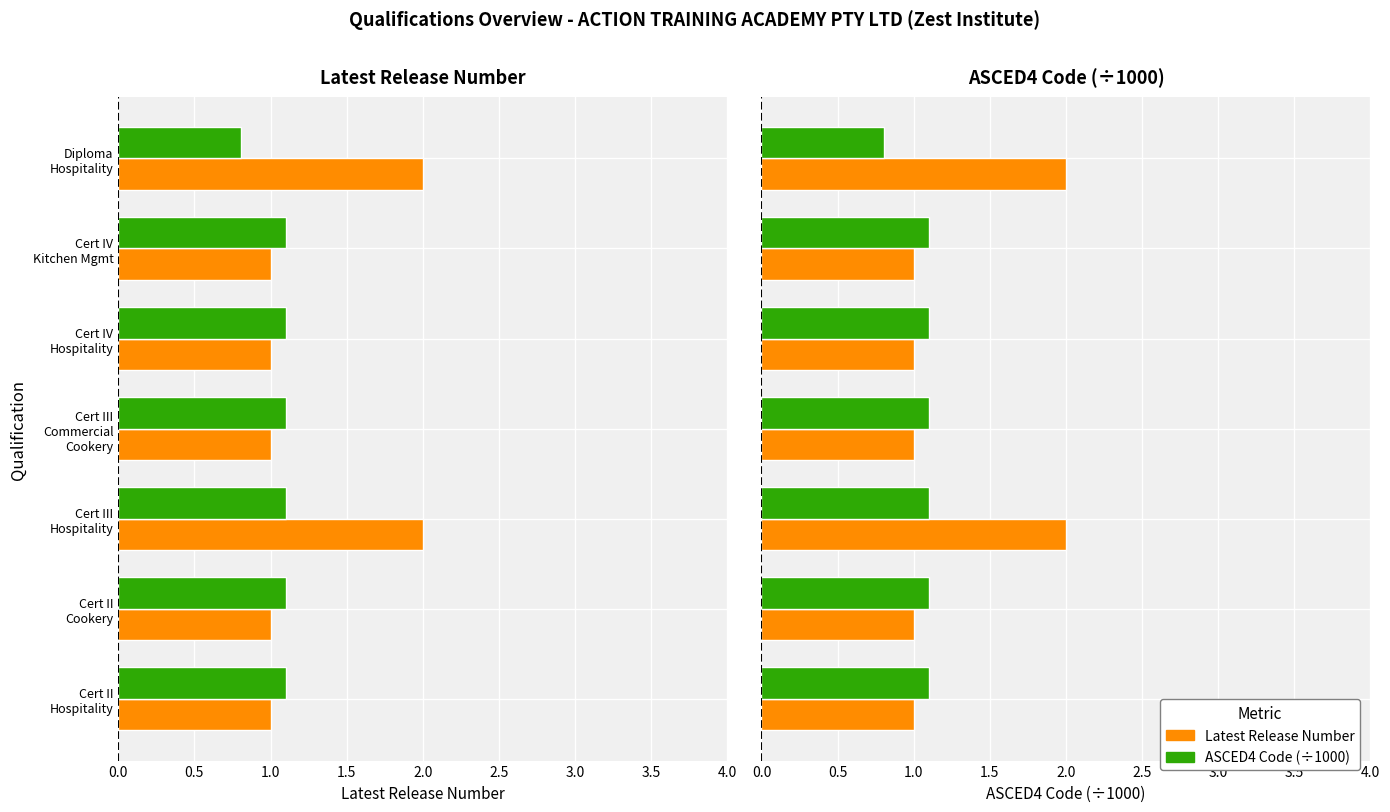

What is the minimum value for Latest Release Number?

1.0